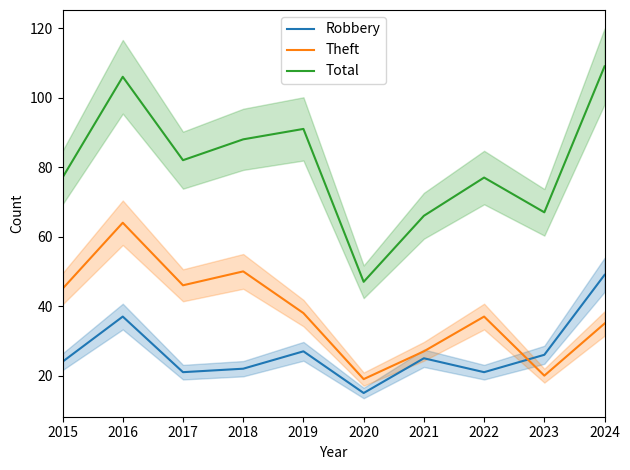

Which series has the largest range (max minus min)?

Total